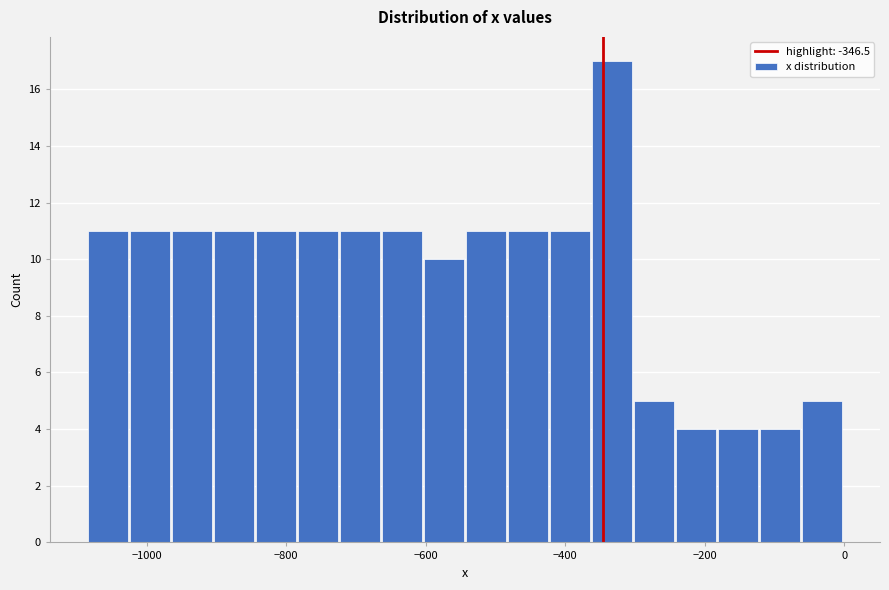

Read against the x-axis, roughly where is the centre of the tallest bar?

-340